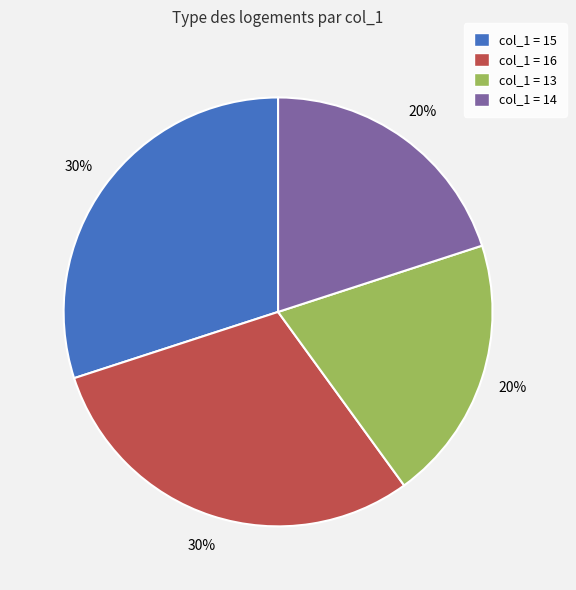

Approximately how many times larger is the value at col_1 = 16 compared to col_1 = 13?

1.5